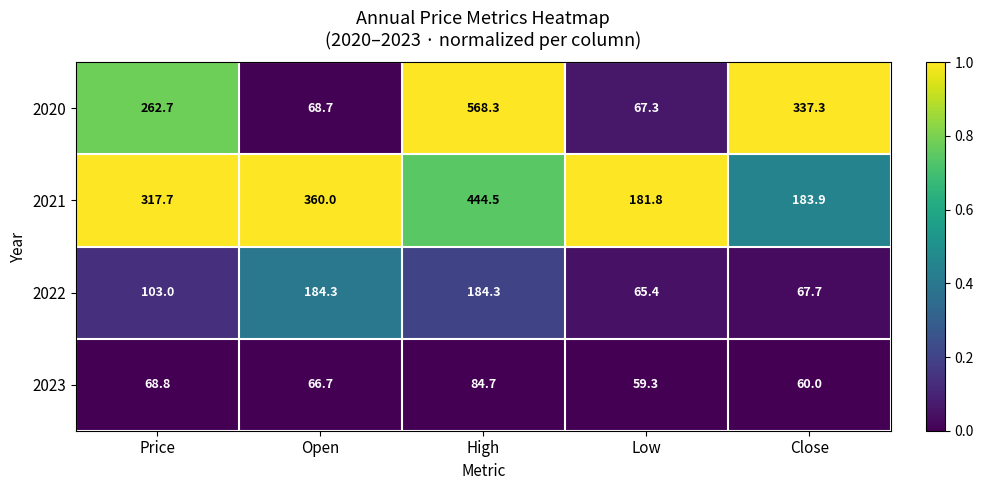

Reading left to right, transcribe all the data shown in this chart.

2020: Price=262.7	Open=68.7	High=568.3	Low=67.3	Close=337.3
2021: Price=317.7	Open=360.0	High=444.5	Low=181.8	Close=183.9
2022: Price=103.0	Open=184.3	High=184.3	Low=65.4	Close=67.7
2023: Price=68.8	Open=66.7	High=84.7	Low=59.3	Close=60.0